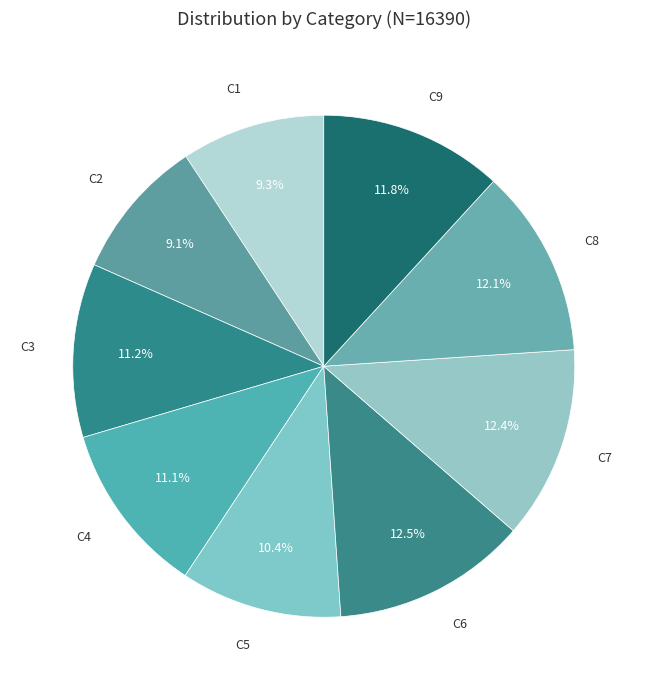

What percentage is NOT represented by C8?

87.9%